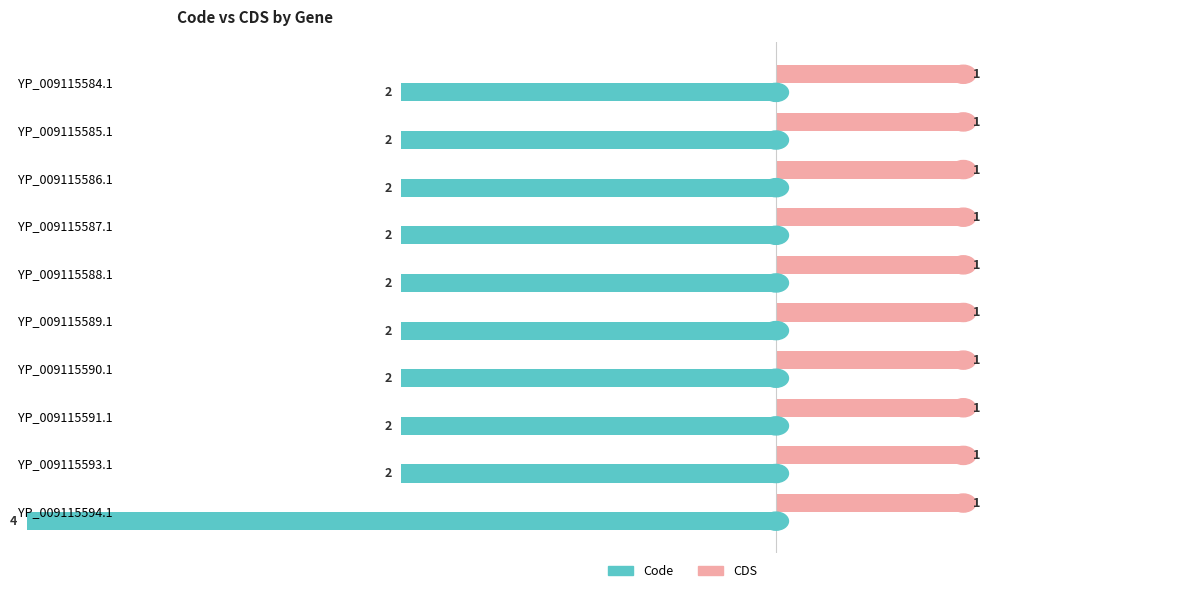

Is it true that Code equals -2.0 at YP_009115591.1?

True